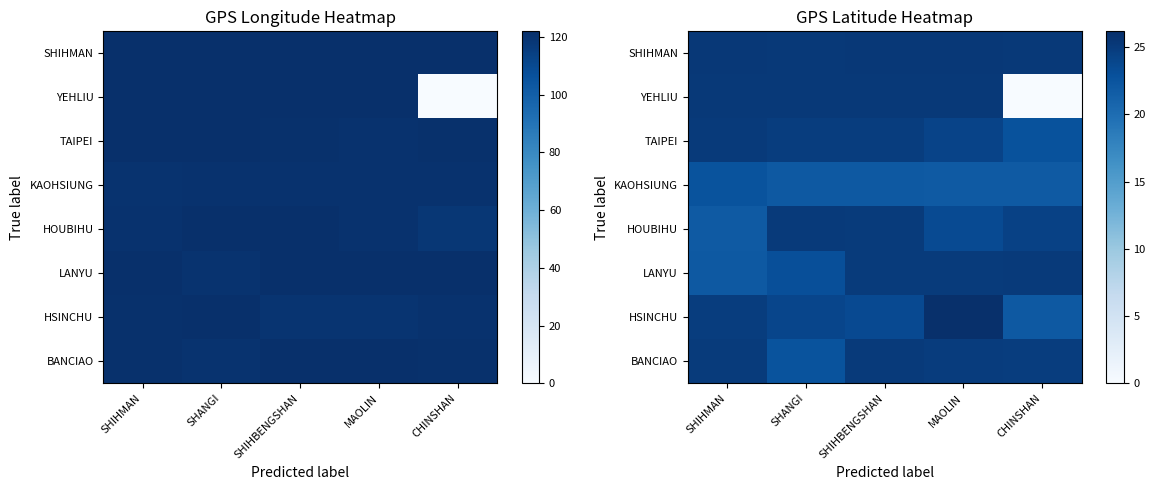

What is the total value across all series at SHANGI?

192.0